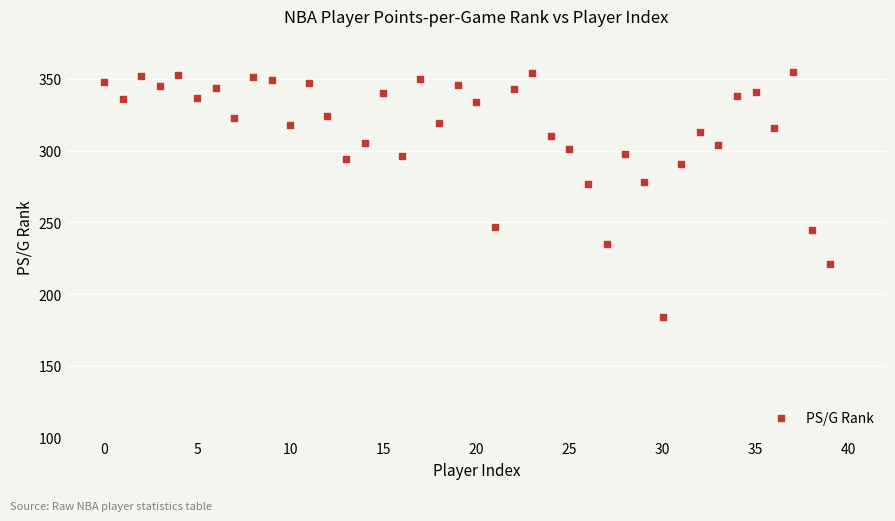

What is the range of Y values (max minus min)?

171